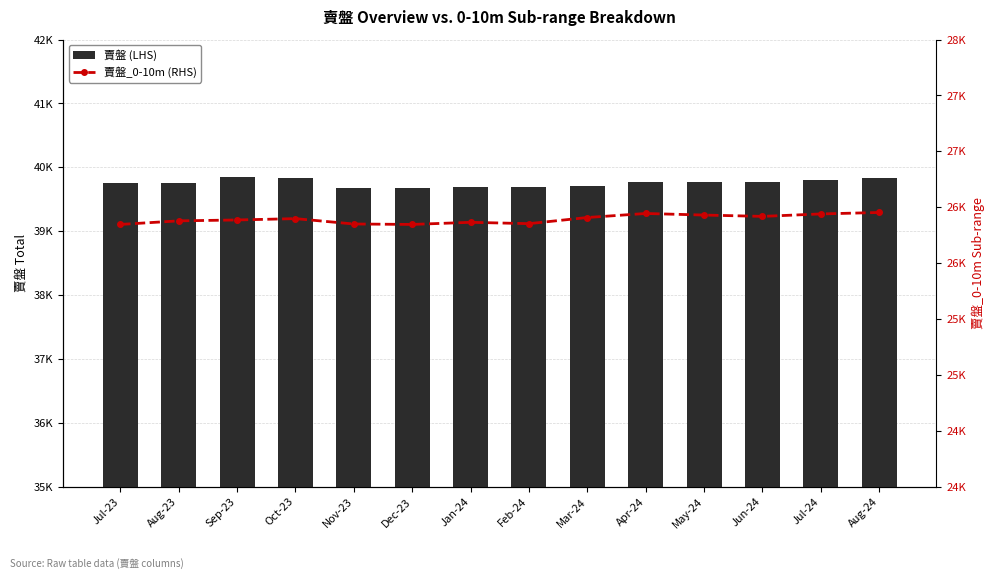

What is the total value across all series at Dec-23?

66023